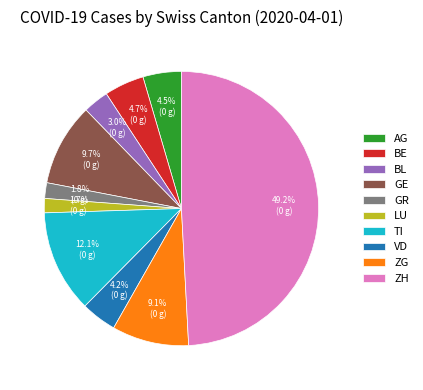

What portion of the pie excludes TI?

87.9%